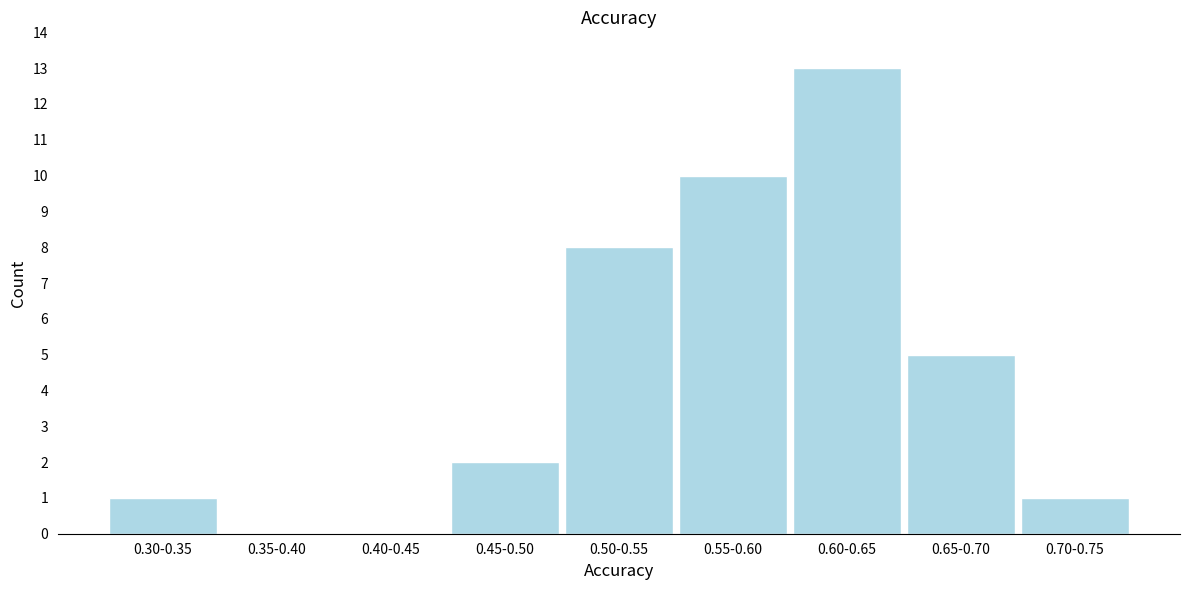

Reading left to right, list all the values displayed in this chart.

0.30-0.35=1	0.35-0.40=0	0.40-0.45=0	0.45-0.50=2	0.50-0.55=8	0.55-0.60=10	0.60-0.65=13	0.65-0.70=5	0.70-0.75=1